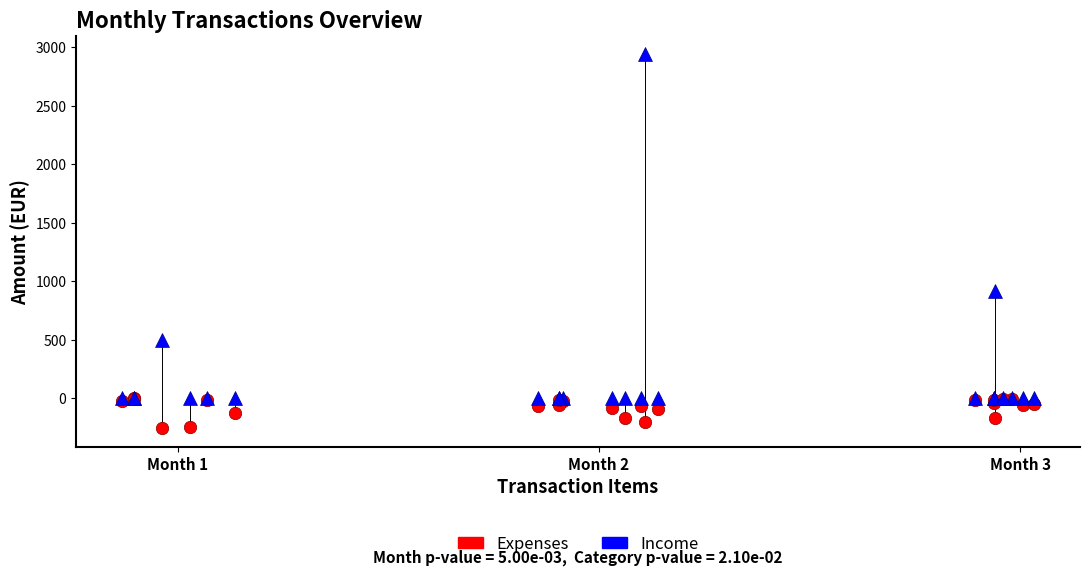

What are all the series names shown in the legend?

Expenses, Income